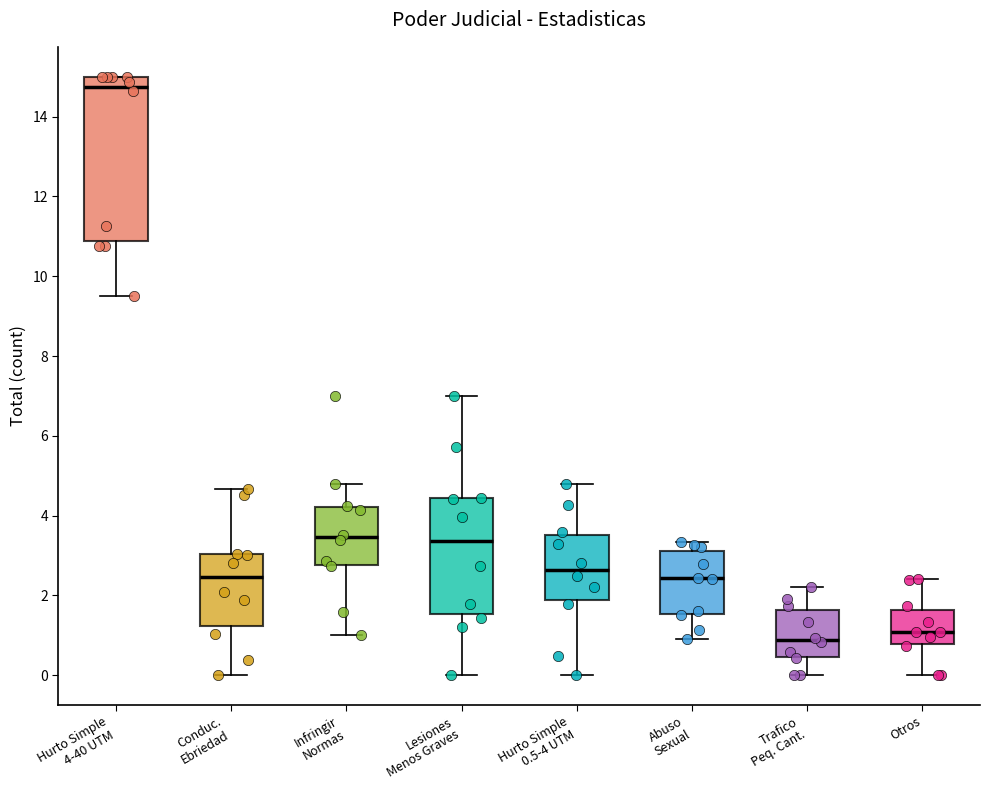

Which box has the highest median line?

Hurto Simple 4-40 UTM